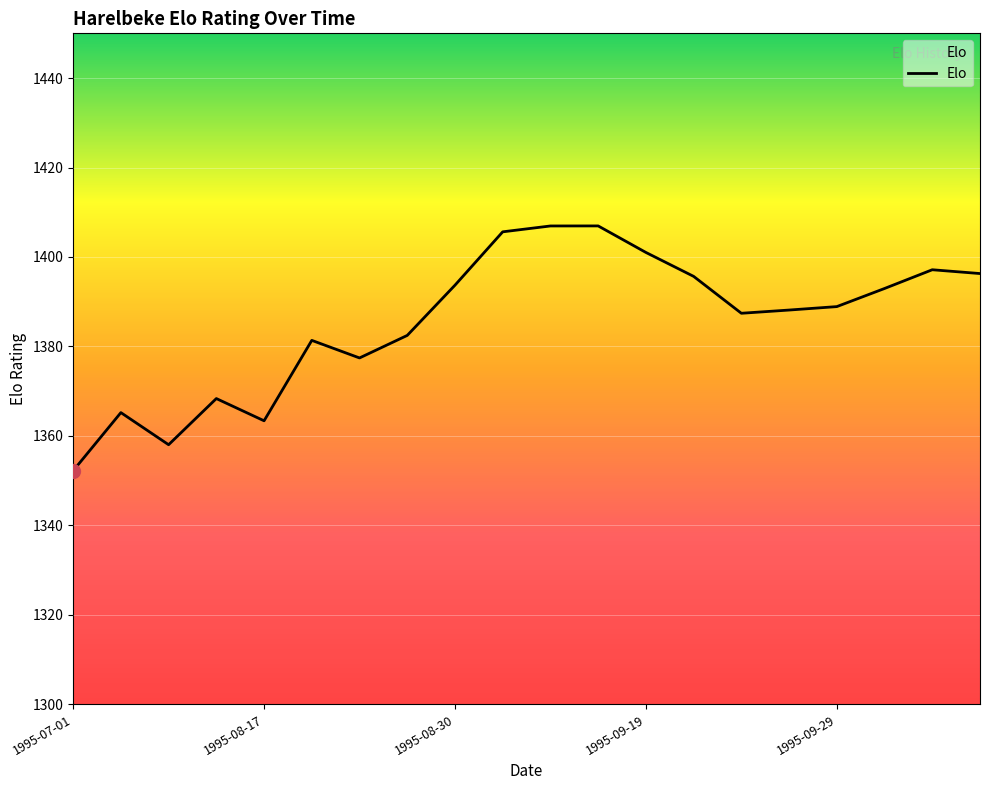

What is the sum of all values?

27709.0